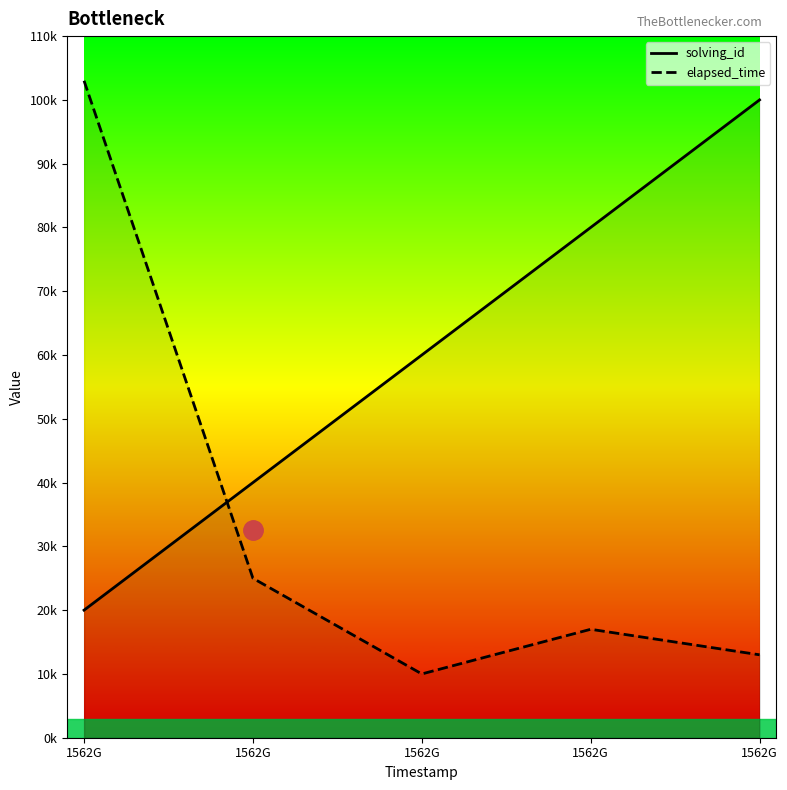

True or false: solving_id and elapsed_time intersect in this chart.

True